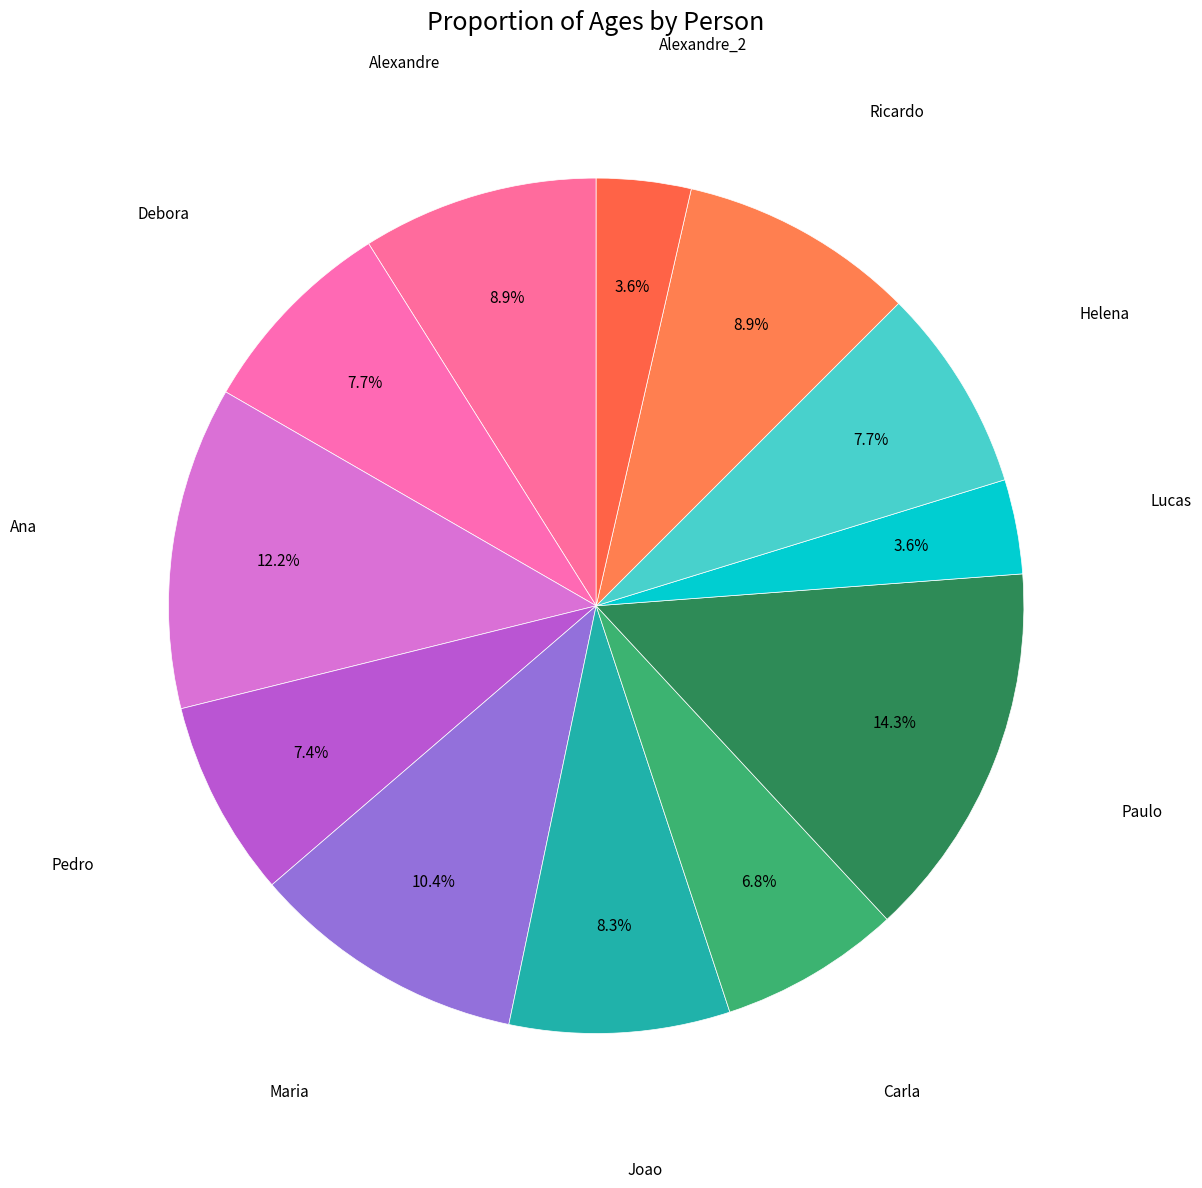

Which slice is the smallest?

Lucas